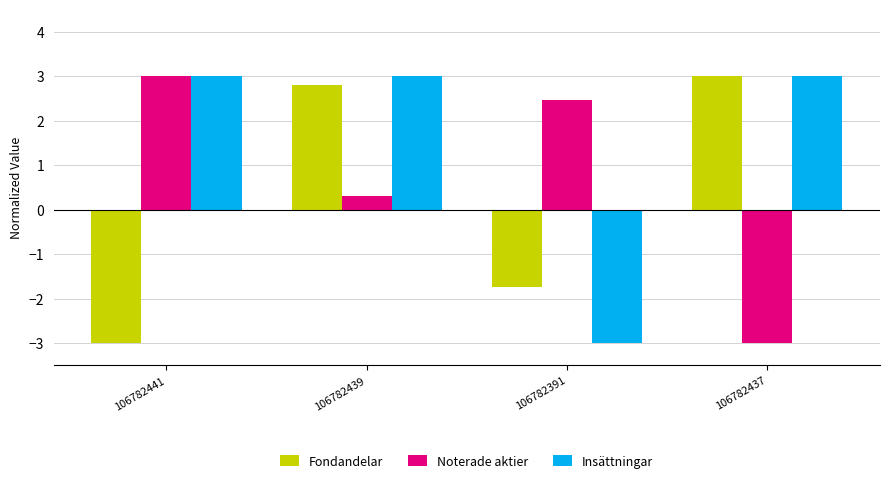

Are the bars grouped side by side (vs. stacked)?

Yes